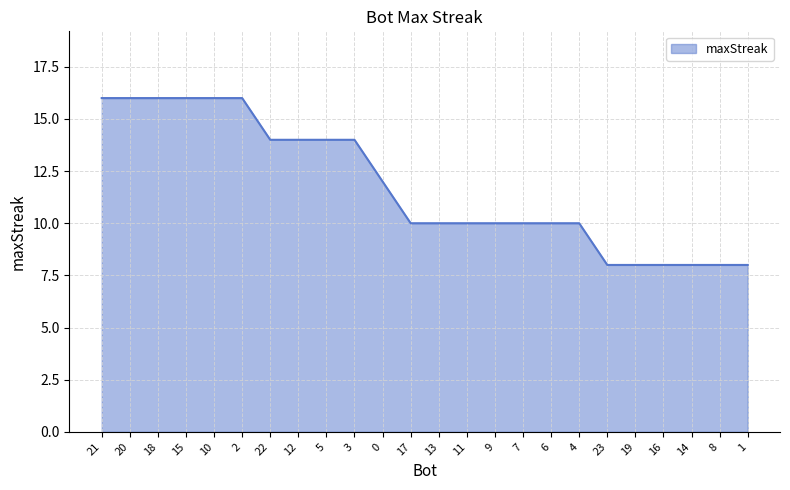

What is the maximum value shown in the chart?

16